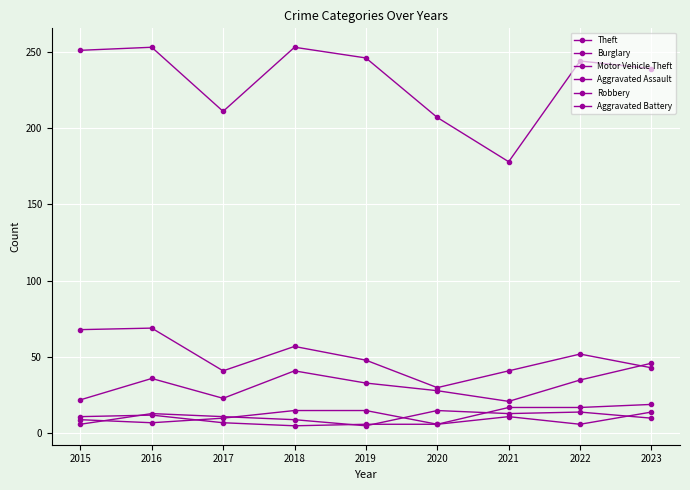

Which label corresponds to the smallest value in the chart?

2019